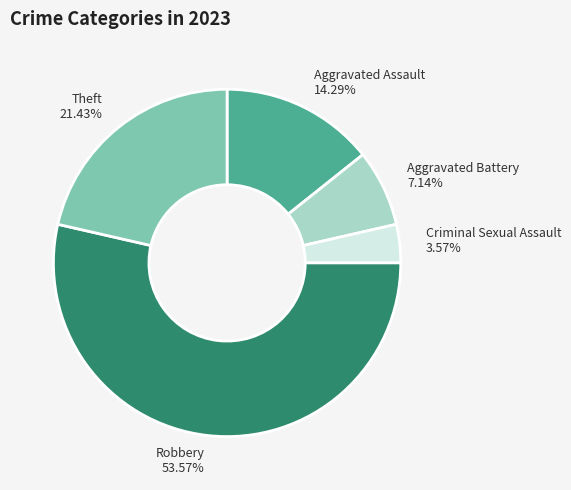

To the nearest percent, what percentage of the pie is Aggravated Battery?

7%